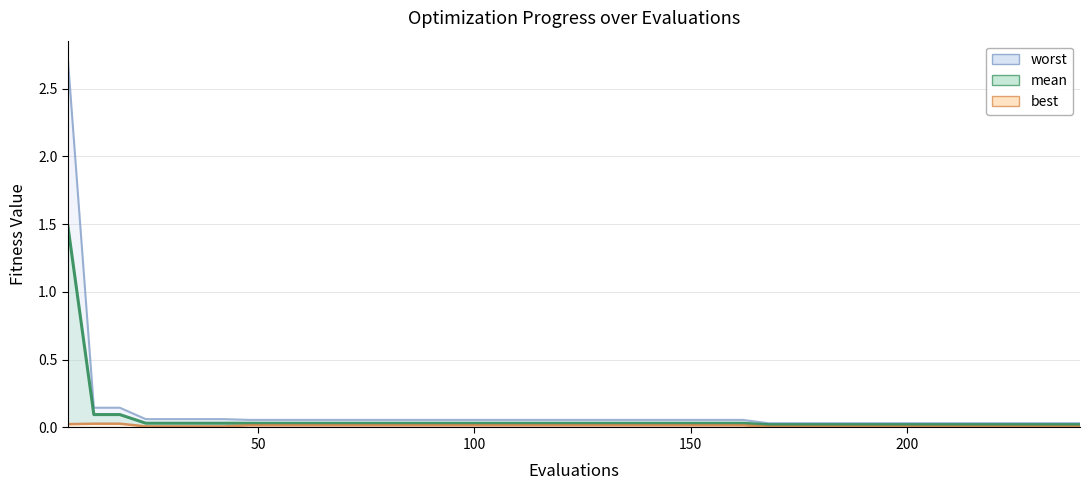

What is the greatest value displayed?

2.7